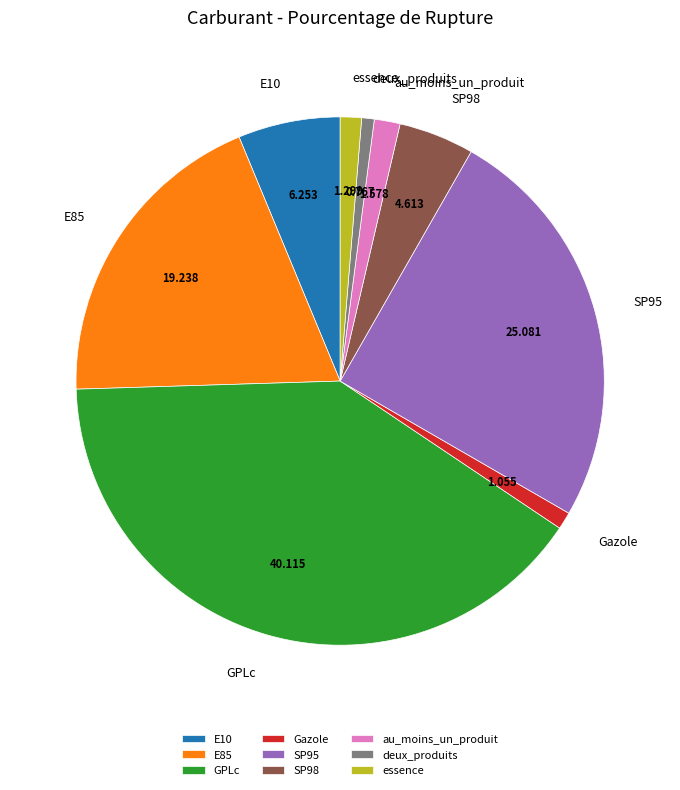

Which category has the biggest portion of the pie?

GPLc